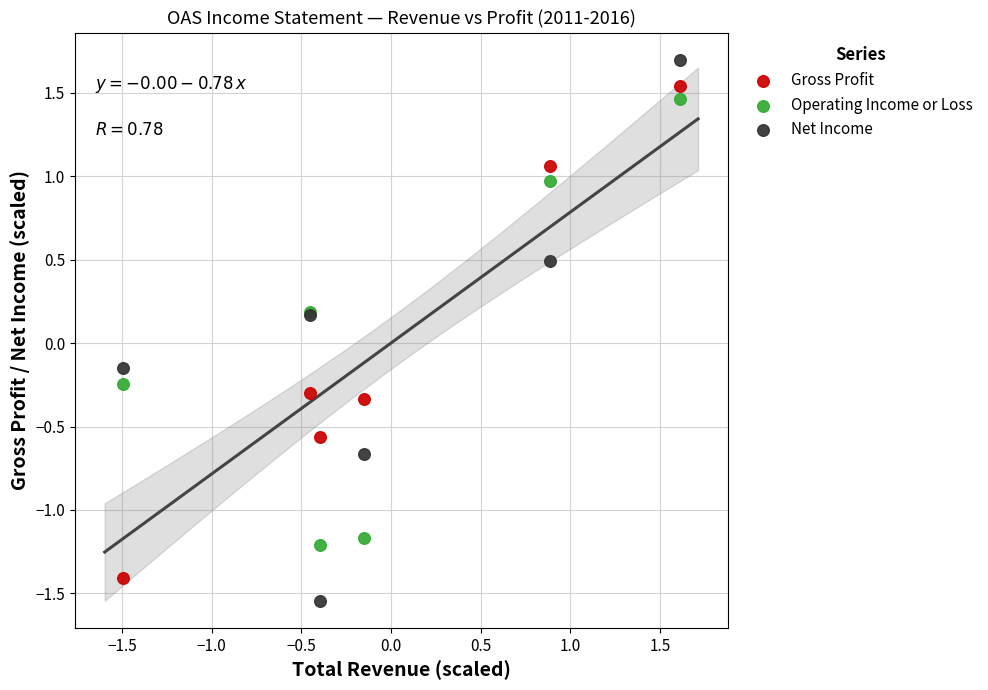

Which series has the widest spread of Y values?

Net Income